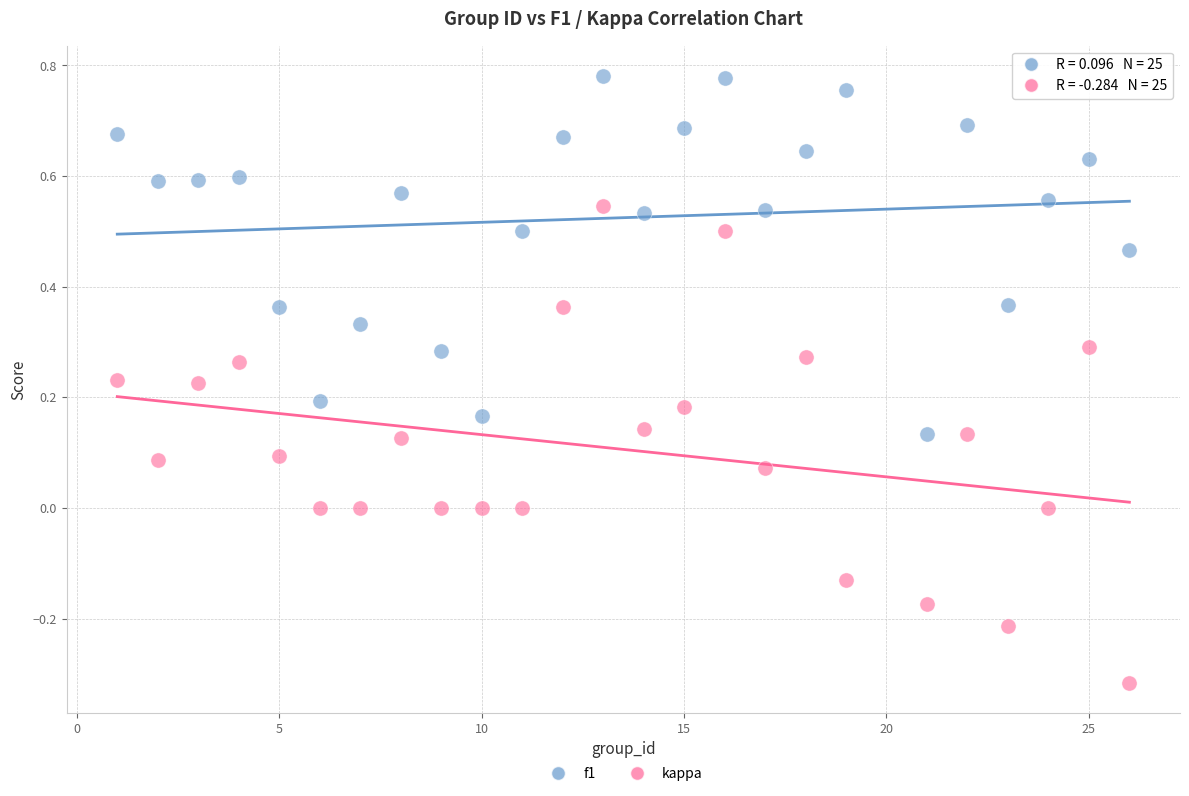

Which series reaches the maximum Y coordinate?

f1